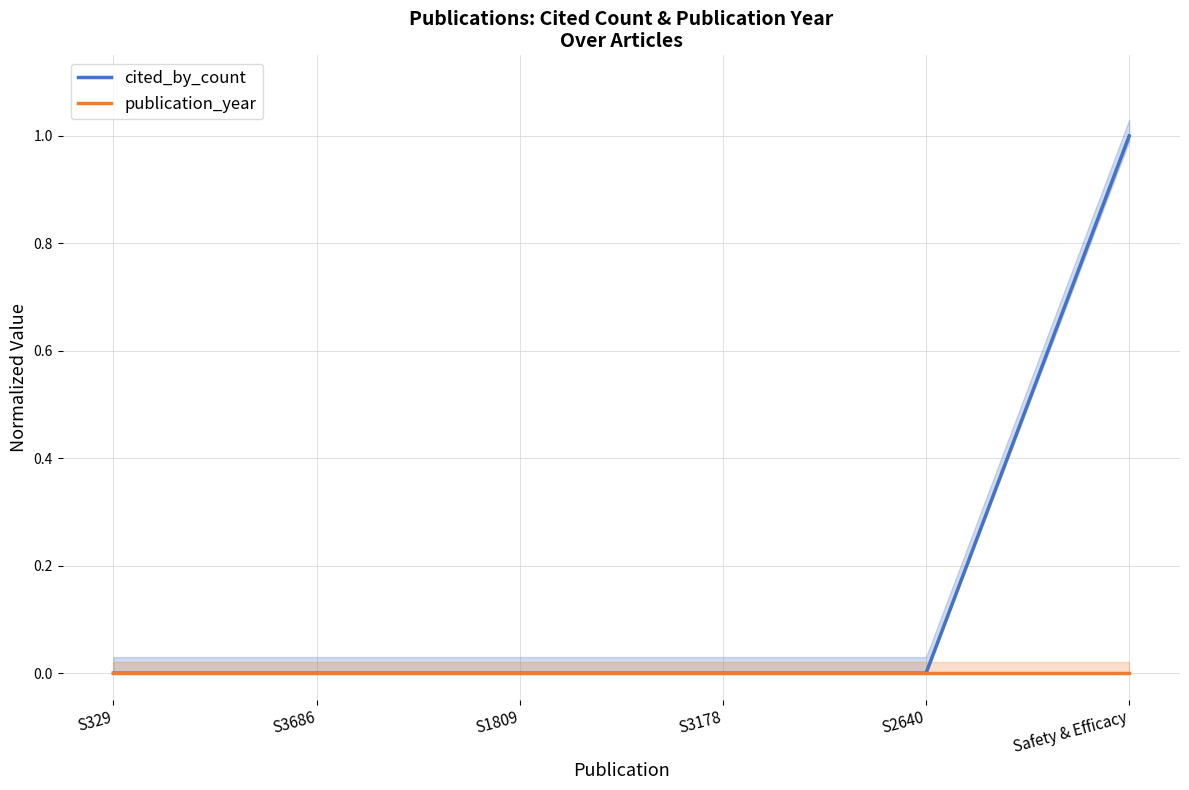

True or false: cited_by_count has more than 0 points higher than both neighbors.

False